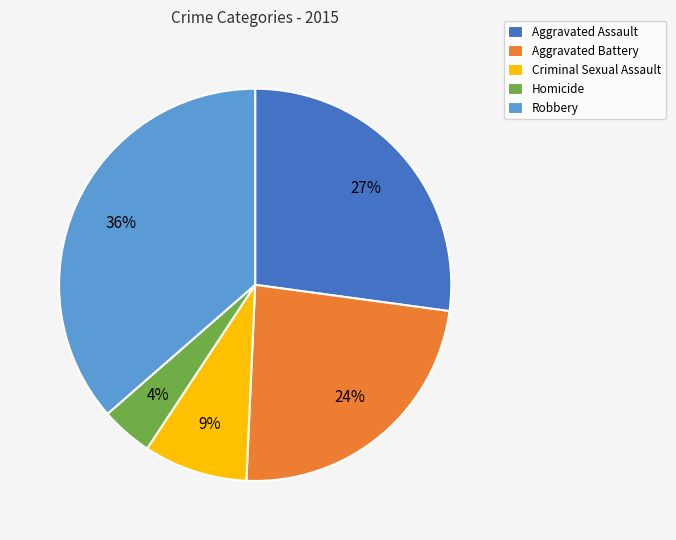

To the nearest percent, what is the combined percentage of Aggravated Assault and Homicide?

31%